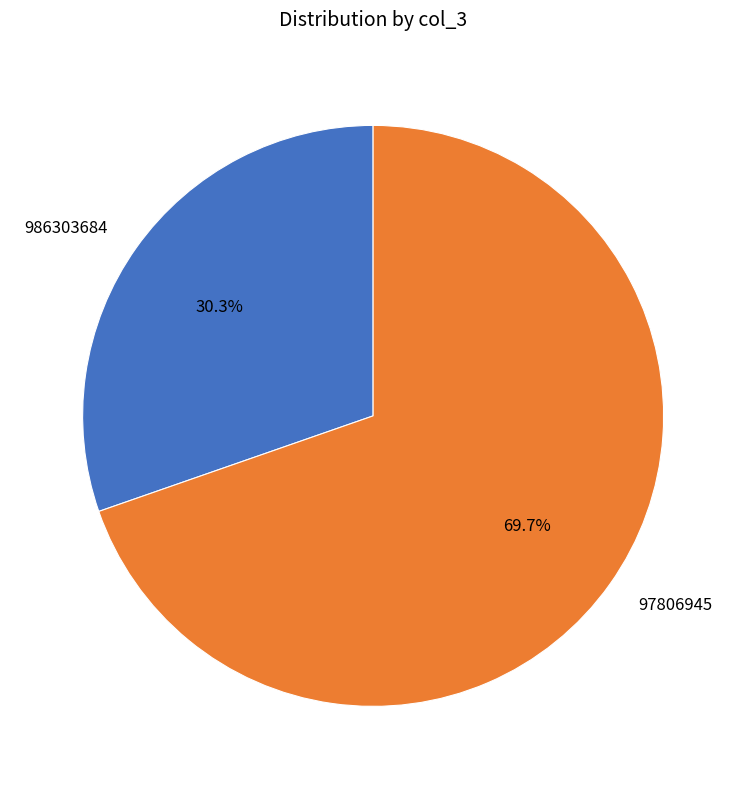

Between 986303684 and 97806945, which is larger?

97806945